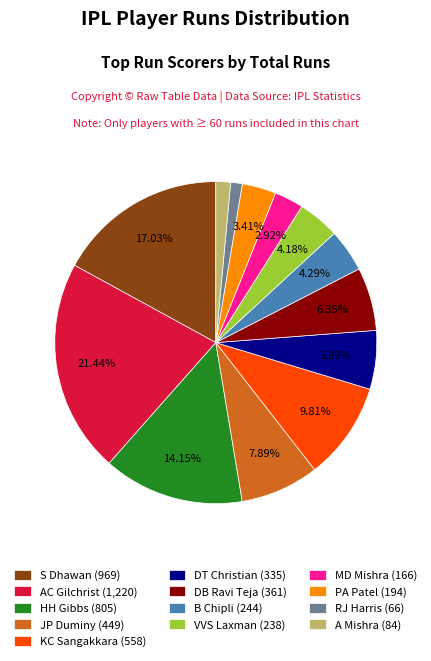

Is the sum of VVS Laxman (238) and AC Gilchrist (1,220) greater than half?

No